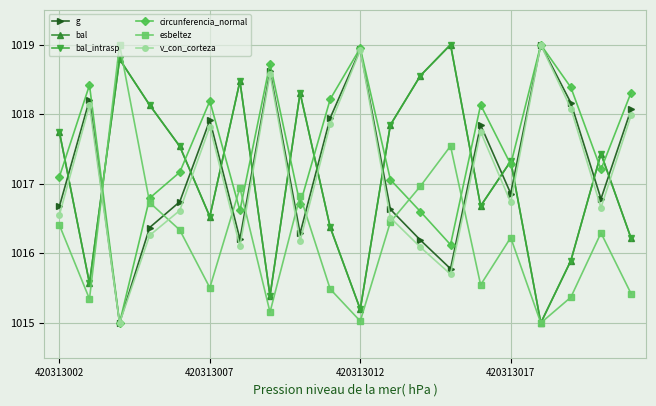

Is this an area chart (filled region under the line)?

No